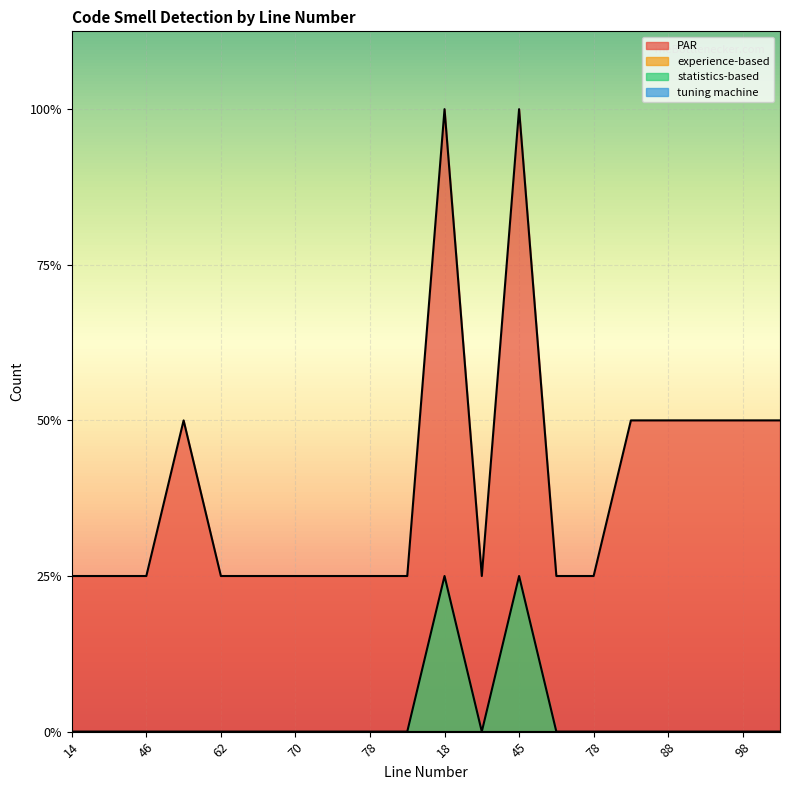

True or false: statistics-based and PAR cross at least once.

False